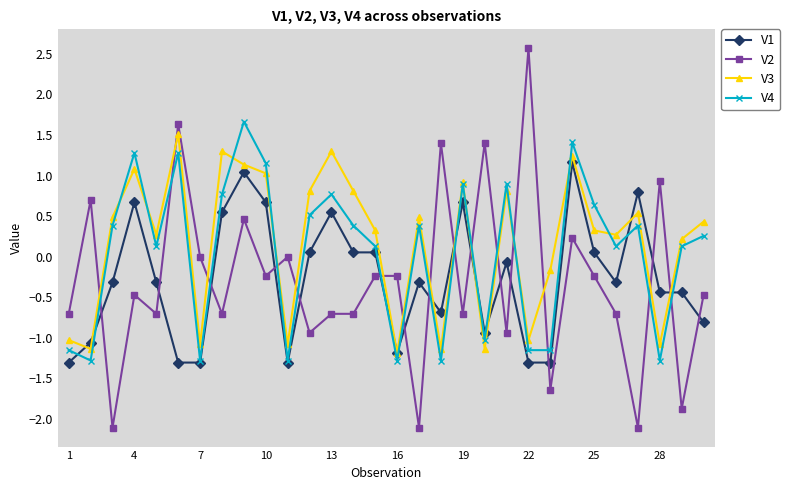

Count the number of data series in this chart.

4